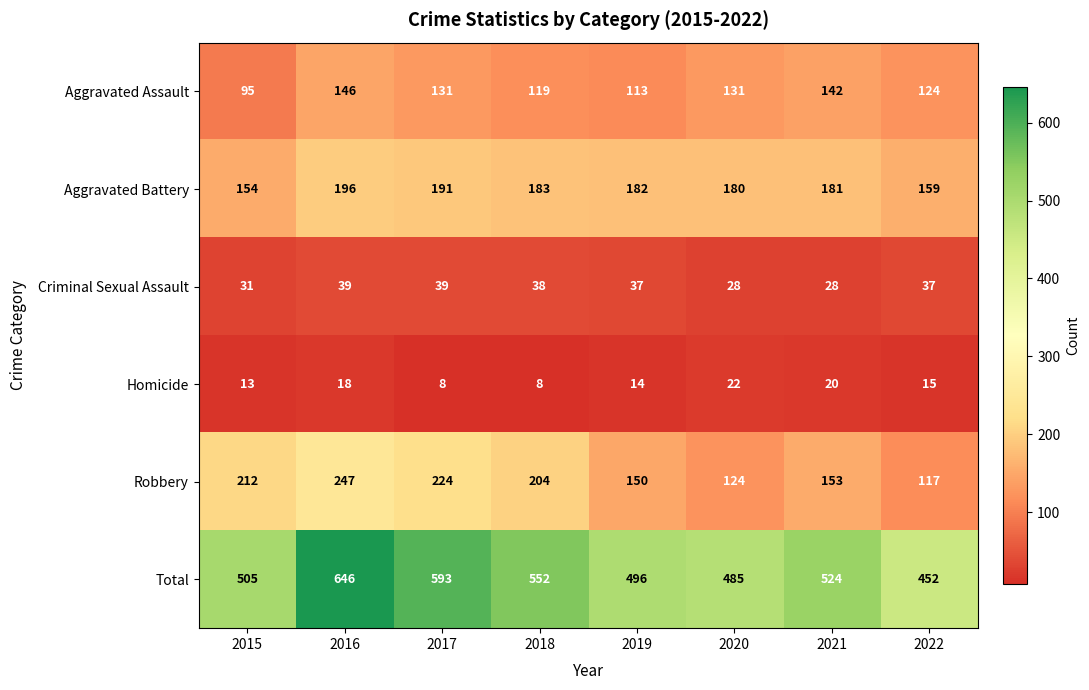

List the labels in order of Aggravated Battery value, largest first.

2016, 2017, 2018, 2019, 2021, 2020, 2022, 2015